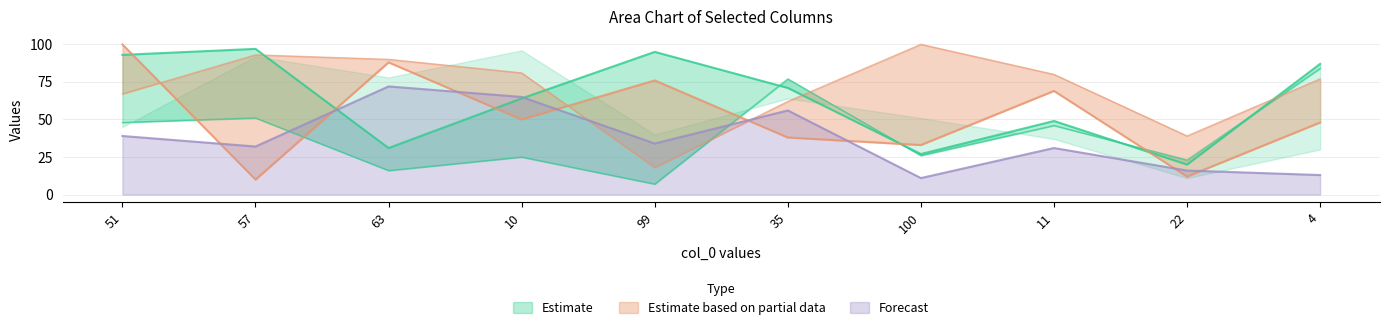

Read the col_2 value at 51, to the nearest 5.

95